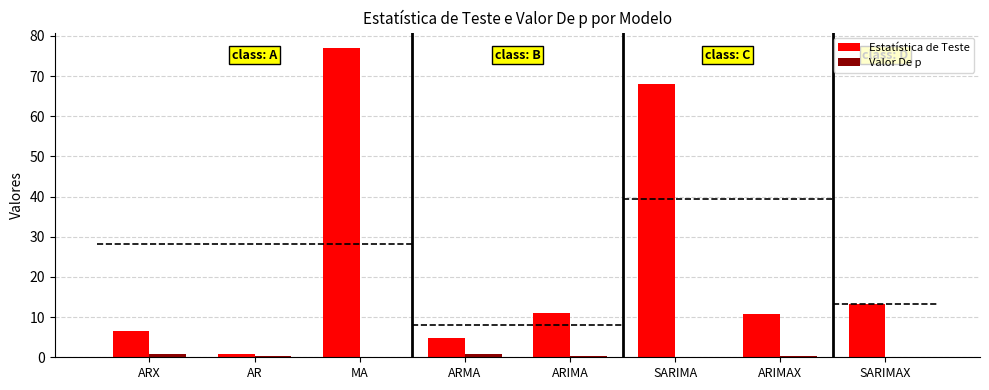

What is the total value across all series at ARX?

7.3